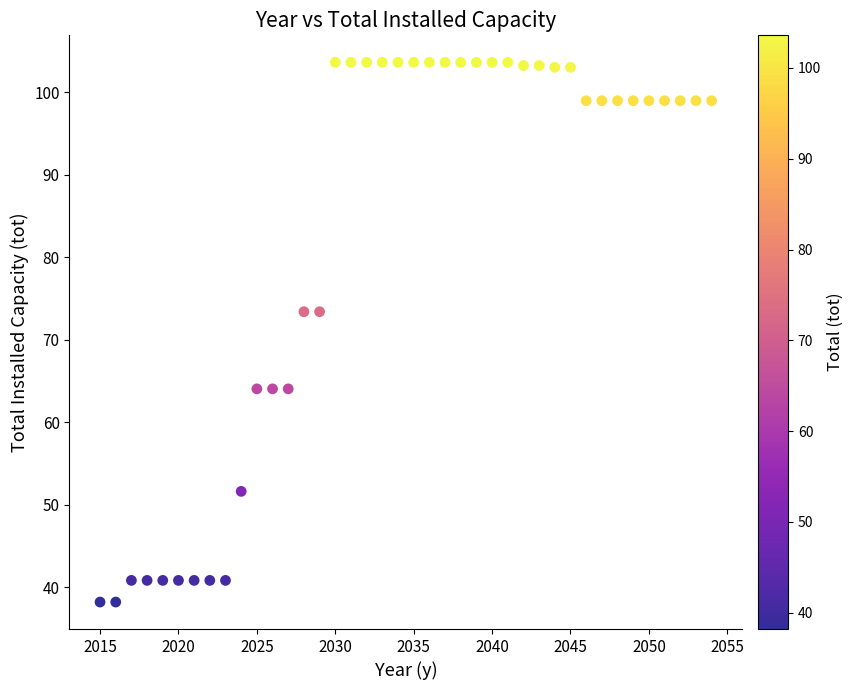

What is the range of X values (max minus min)?

39.0